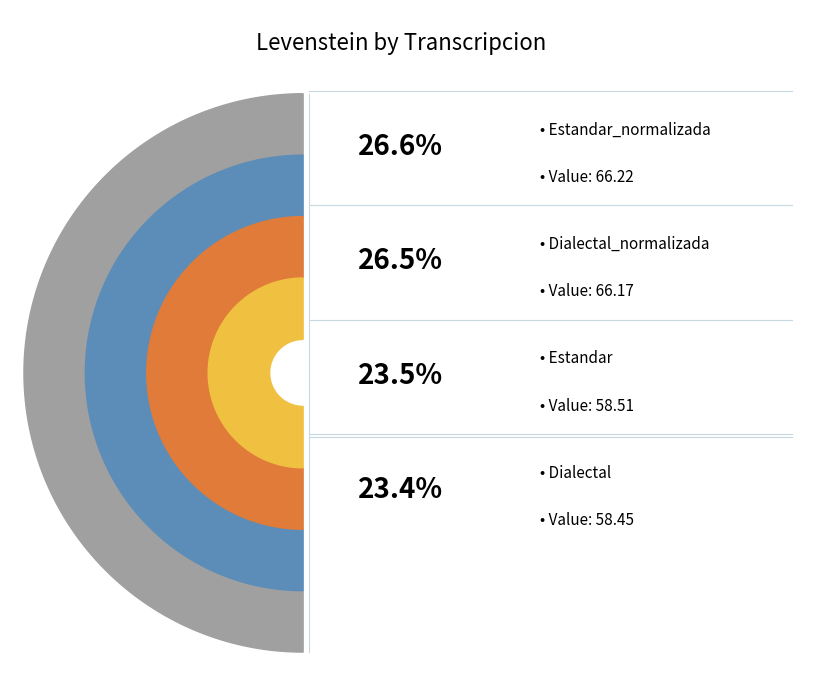

What percentage is NOT represented by Estandar?

76.5%